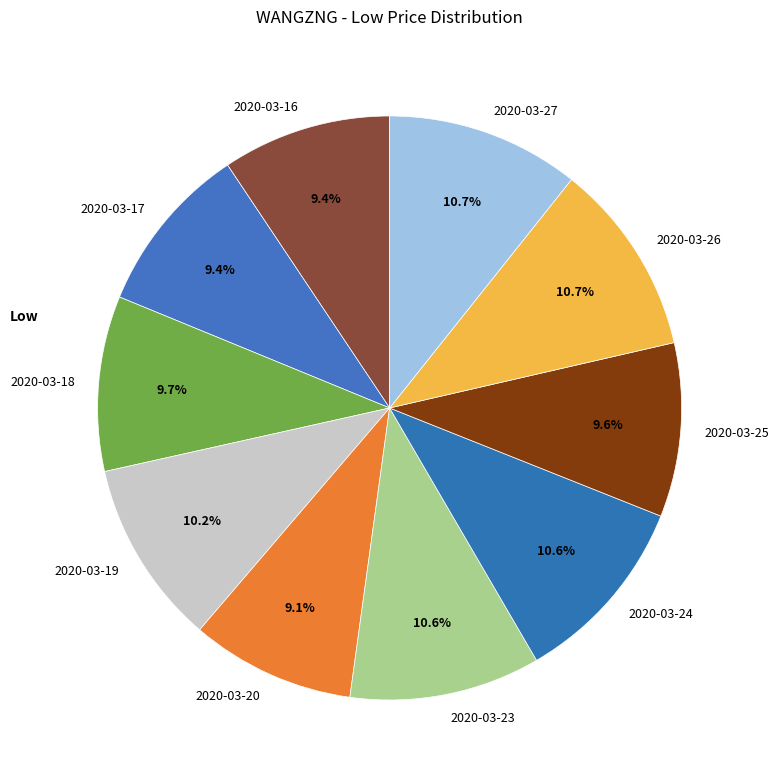

Which has a higher value, 2020-03-24 or 2020-03-16?

2020-03-24